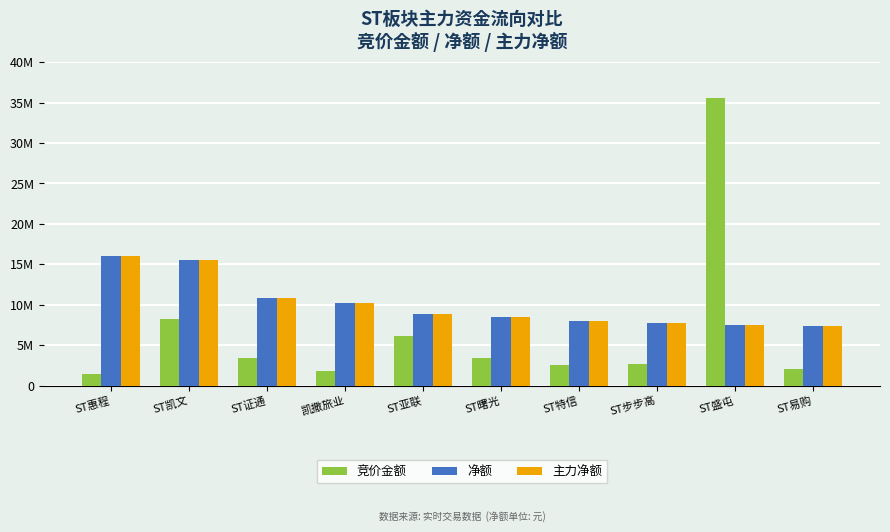

What are all the series names shown in the legend?

竞价金额, 净额, 主力净额